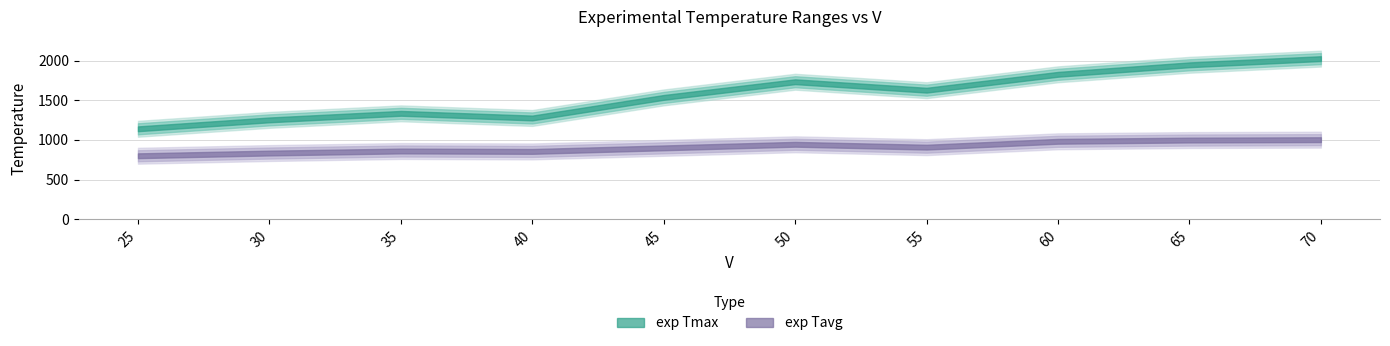

At 60, list the series in order from largest to smallest.

exp Tmax, exp Tavg